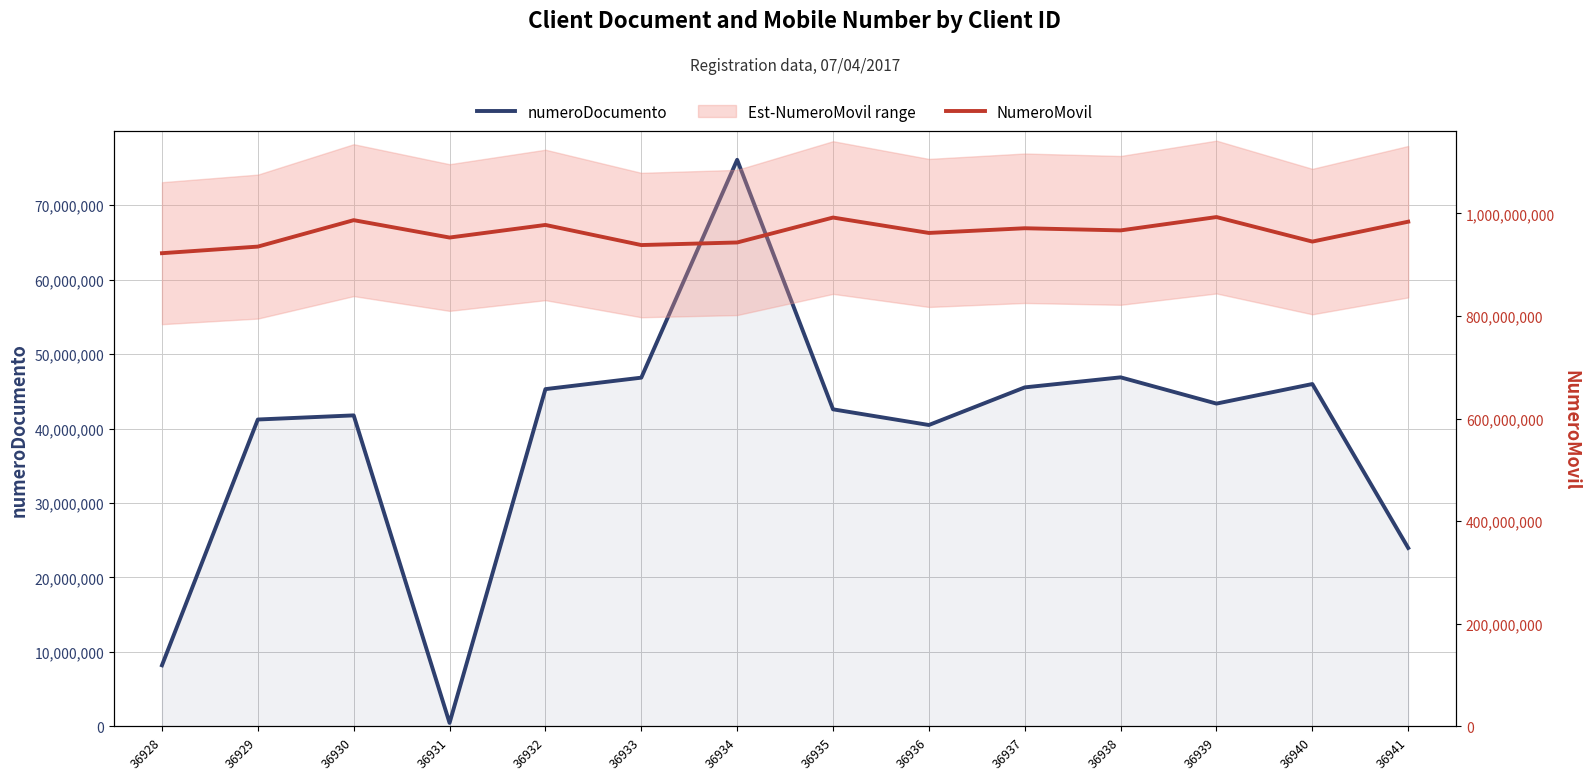

What is the value of the numeroDocumento point at the 6th from the left?

46833320